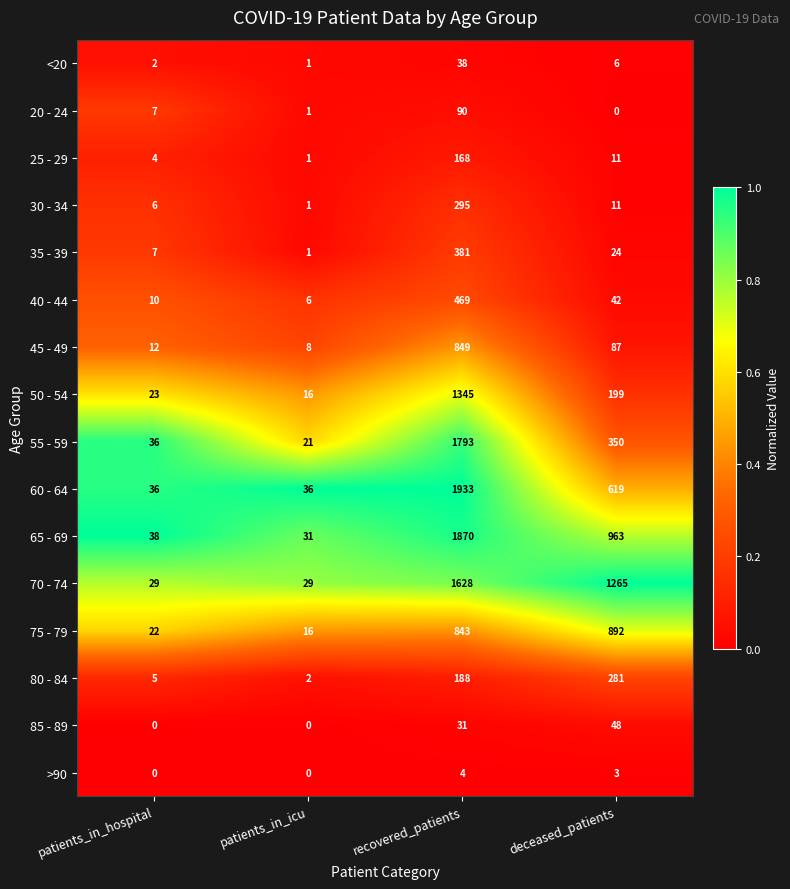

Between recovered_patients and deceased_patients, which series saw the biggest shift?

55 - 59